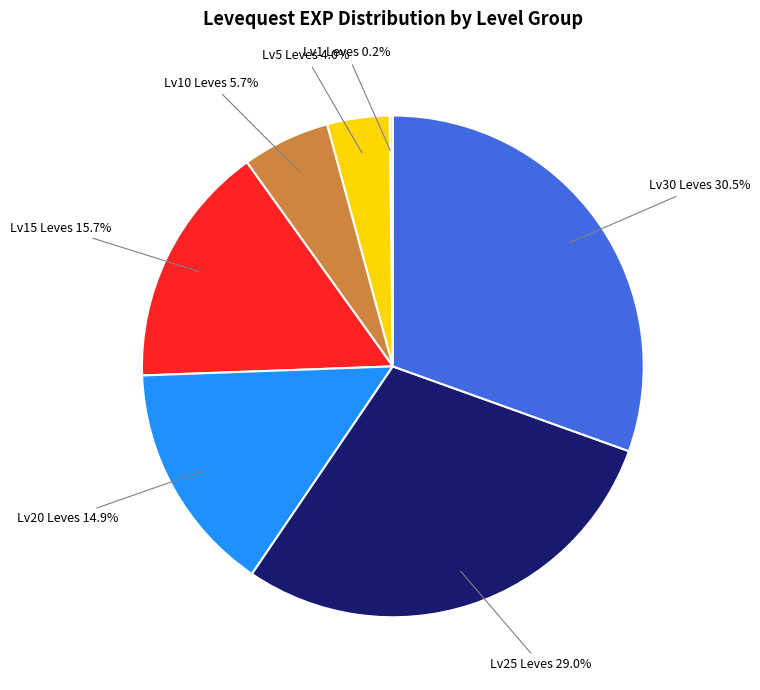

Is there a majority slice in this chart?

No